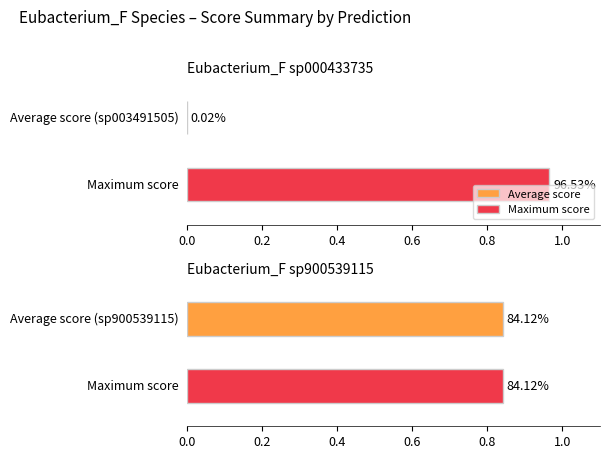

What is the approximate value of max at s__Eubacterium_F sp000433735?

1.0